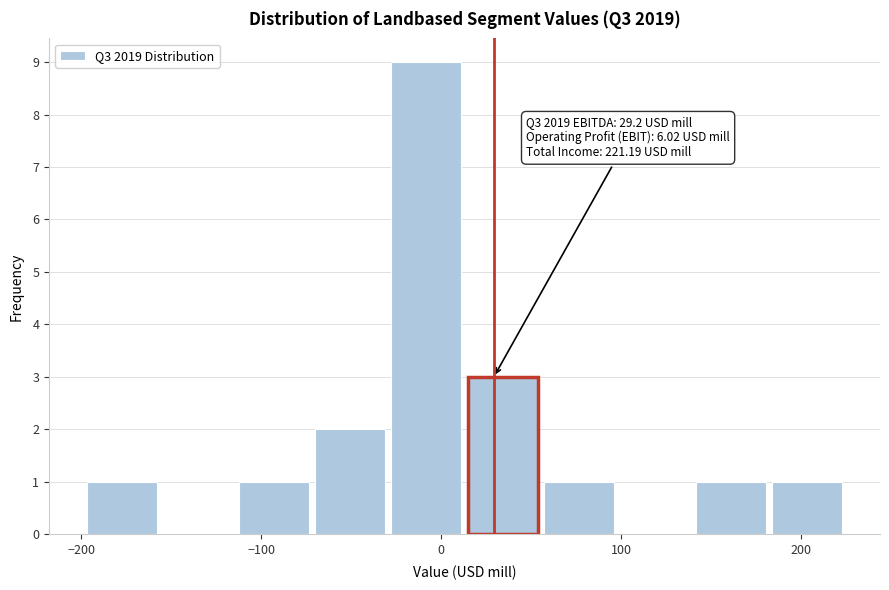

Over which range of the x-axis is the bar tallest?

-30 to 10